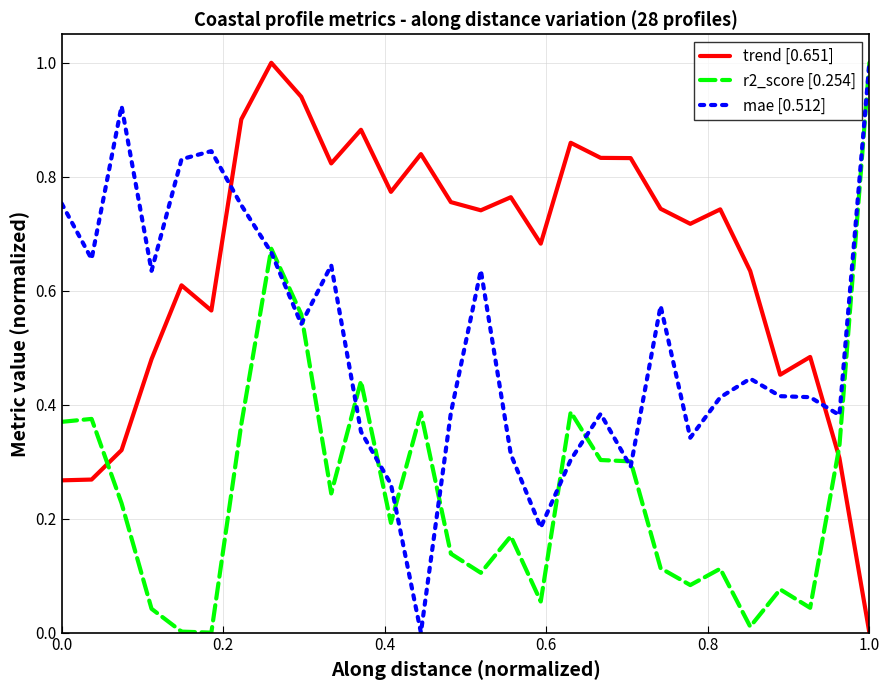

Which series ends up on top after the final intersection of r2_score [0.254] and trend [0.651]?

r2_score [0.254]